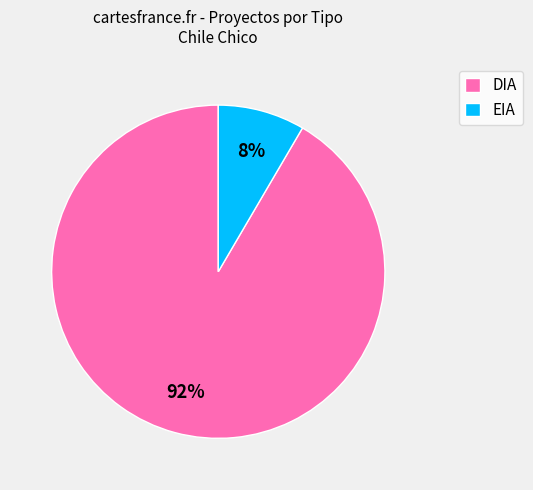

Which category has the biggest portion of the pie?

DIA